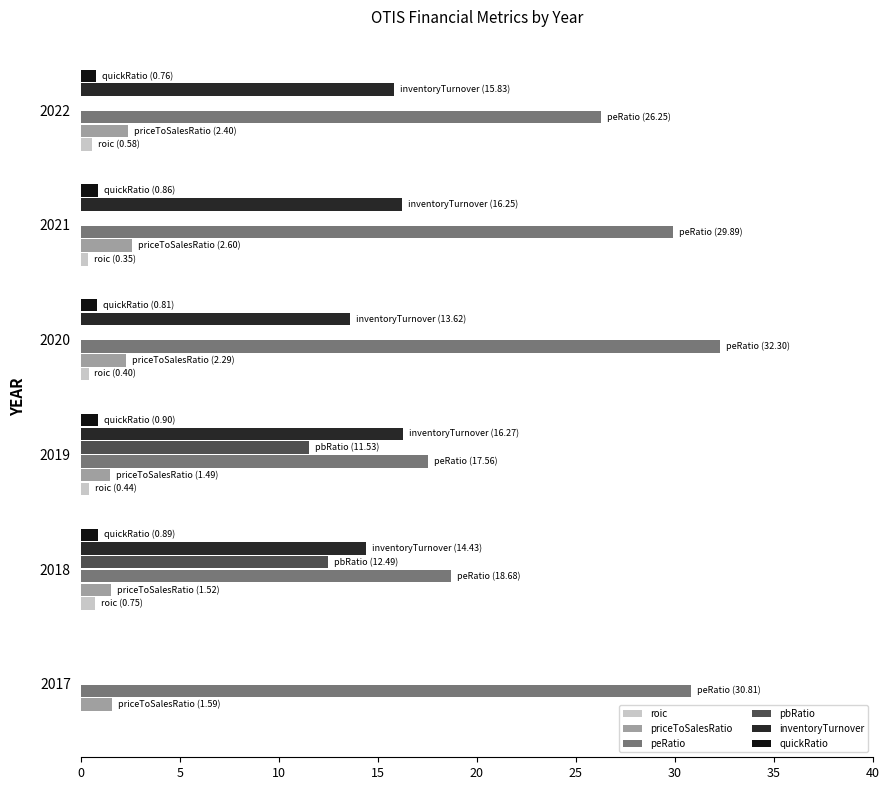

What is the maximum value for quickRatio?

0.9